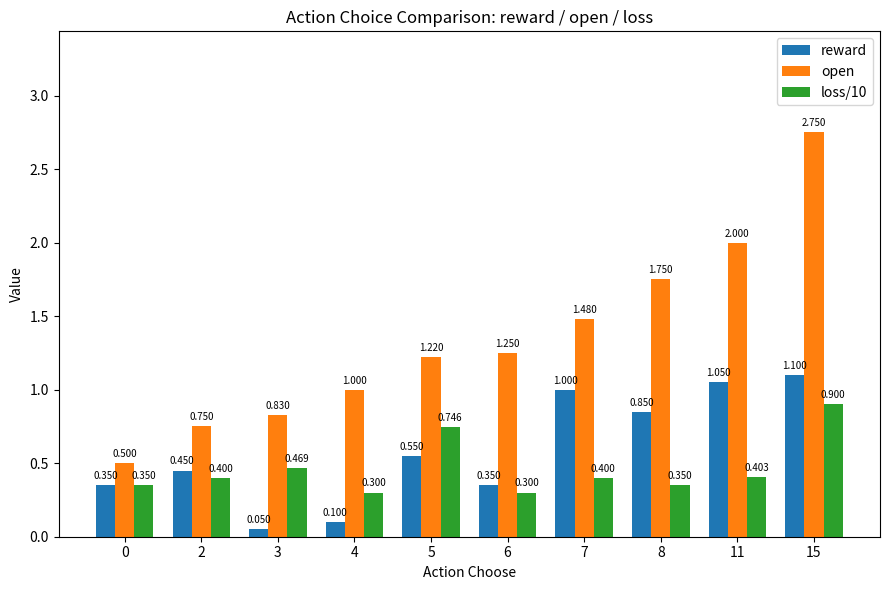

Which series has the largest total across all categories?

open